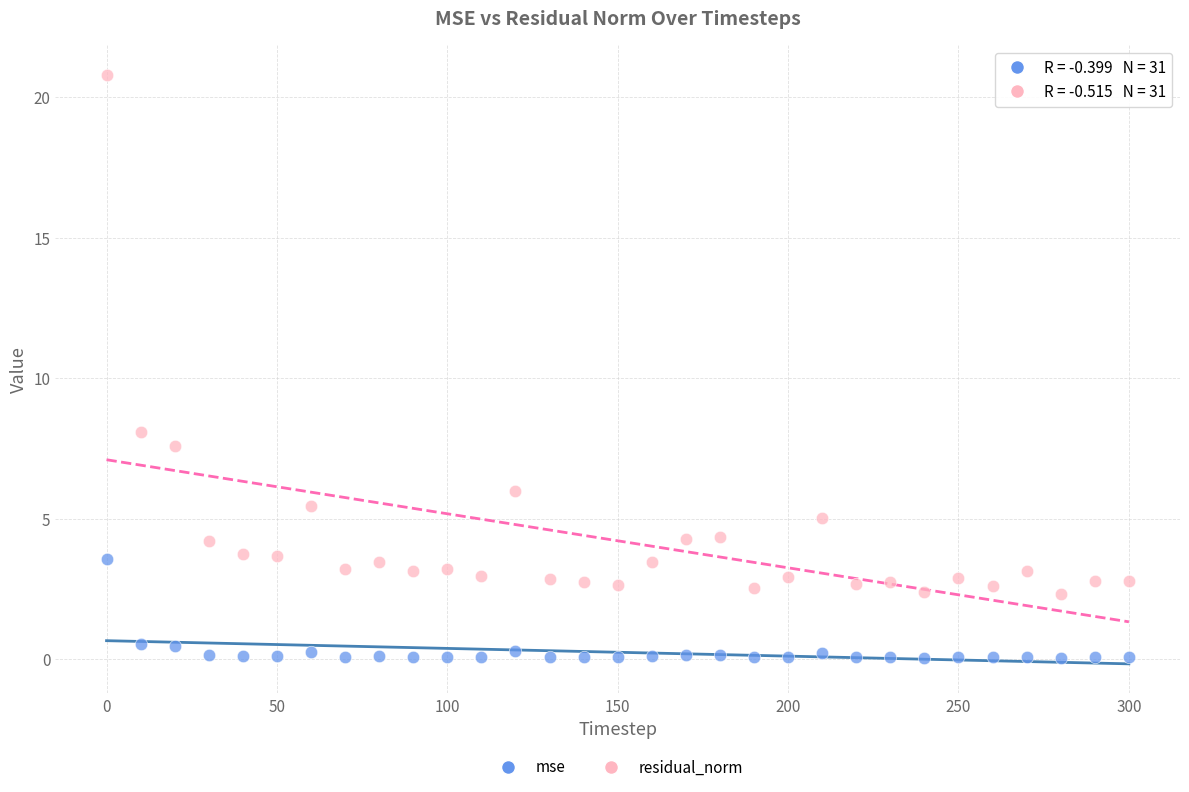

Across all data points, what is the range of X values (max minus min)?

300.0